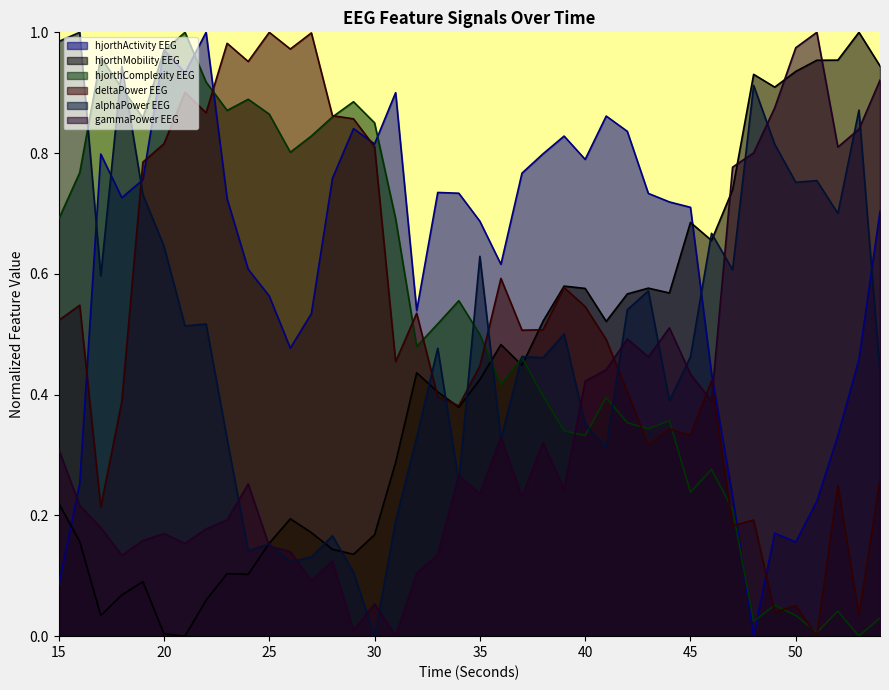

Does the chart display data point markers on the line(s)?

No